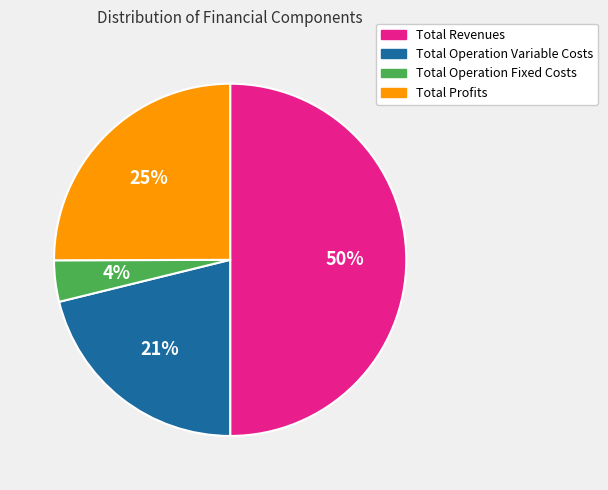

True or false: Total Operation Variable Costs accounts for 21% of the total.

True